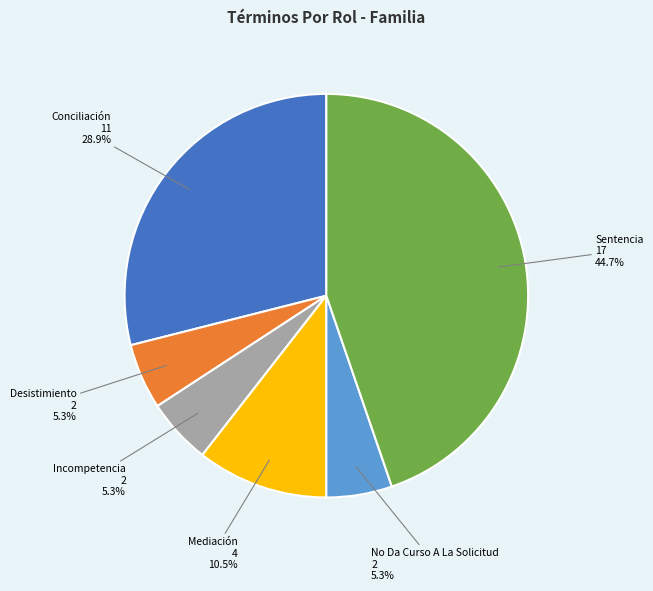

Does No Da Curso A La Solicitud account for over 50% of the chart?

No